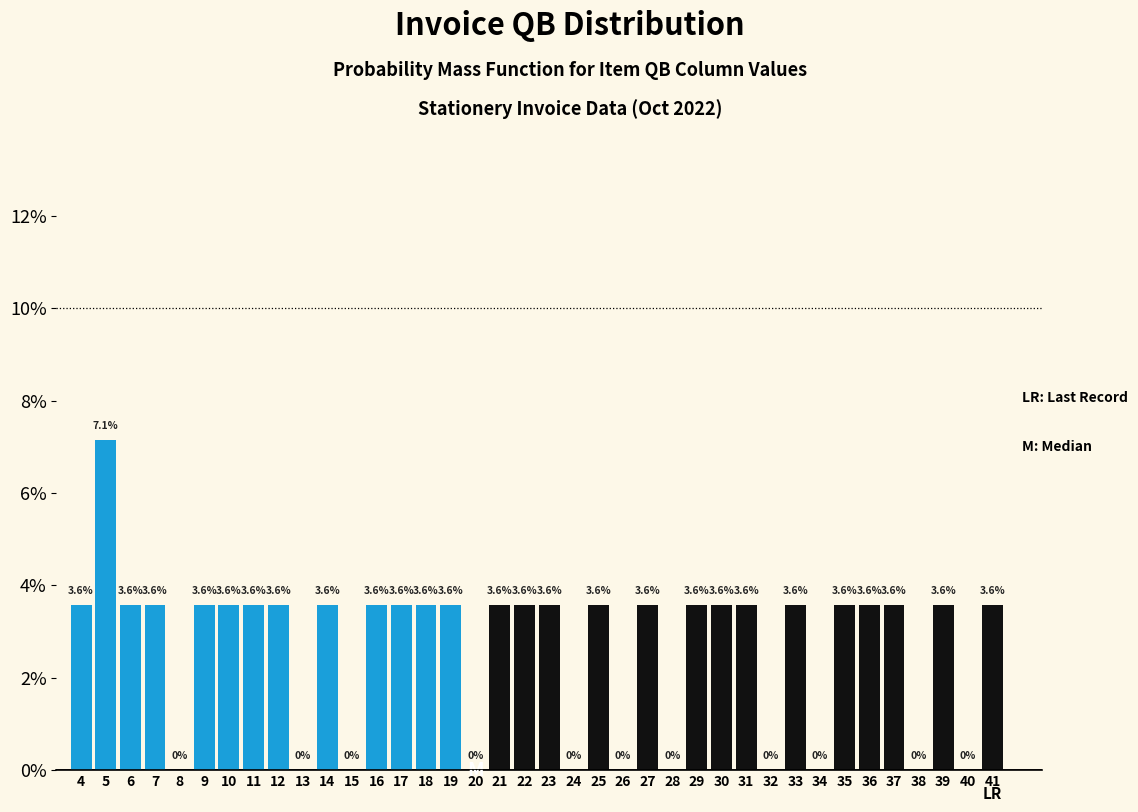

Are the bars horizontal?

No